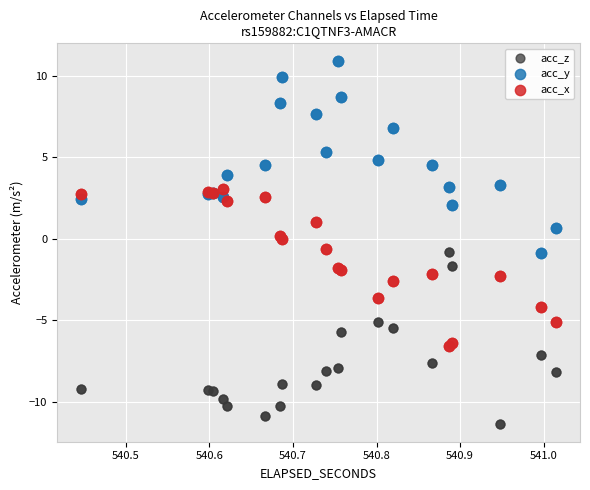

Which series contains the lowest Y value?

acc_z